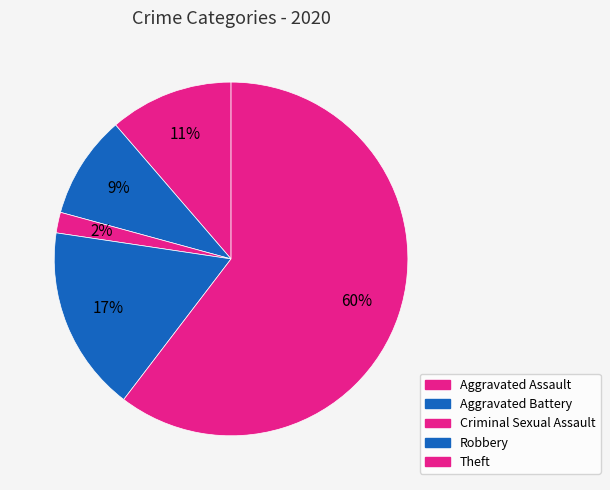

Does Criminal Sexual Assault account for over 50% of the chart?

No